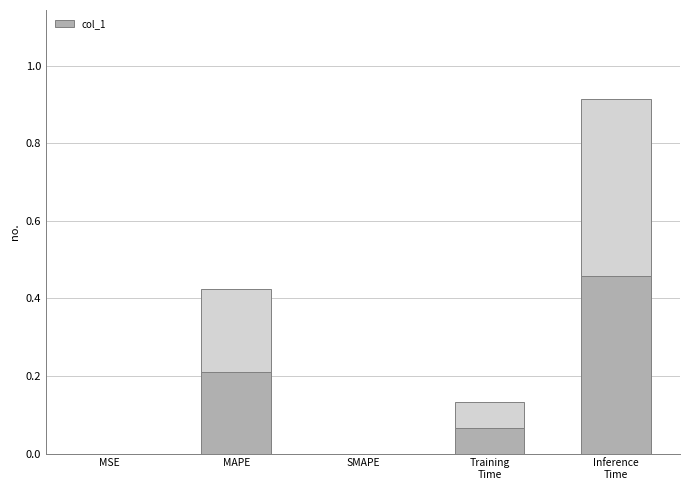

What is the maximum value shown in the chart?

0.5